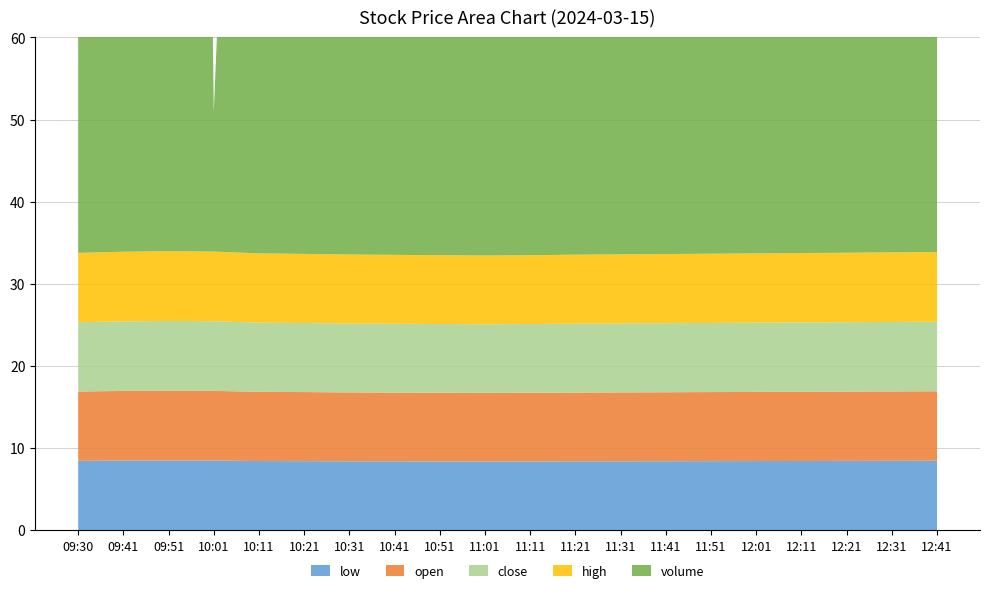

Reading left to right, extract all data points from this chart.

low: 8.4	8.5	8.5	8.5	8.4	8.4	8.4	8.4	8.4	8.3	8.4	8.4	8.4	8.4	8.4	8.4	8.4	8.4	8.4	8.4
open: 8.4	8.5	8.5	8.5	8.4	8.4	8.4	8.4	8.4	8.4	8.4	8.4	8.4	8.4	8.4	8.4	8.4	8.4	8.4	8.5
close: 8.4	8.5	8.5	8.5	8.4	8.4	8.4	8.4	8.4	8.4	8.4	8.4	8.4	8.4	8.4	8.4	8.4	8.4	8.5	8.5
high: 8.4	8.5	8.5	8.5	8.4	8.4	8.4	8.4	8.4	8.4	8.4	8.4	8.4	8.4	8.4	8.4	8.4	8.5	8.5	8.5
volume: 208.0	114.0	63.0	100.0	150.0	120.0	90.0	80.0	70.0	60.0	75.0	85.0	95.0	110.0	130.0	140.0	160.0	180.0	200.0	220.0